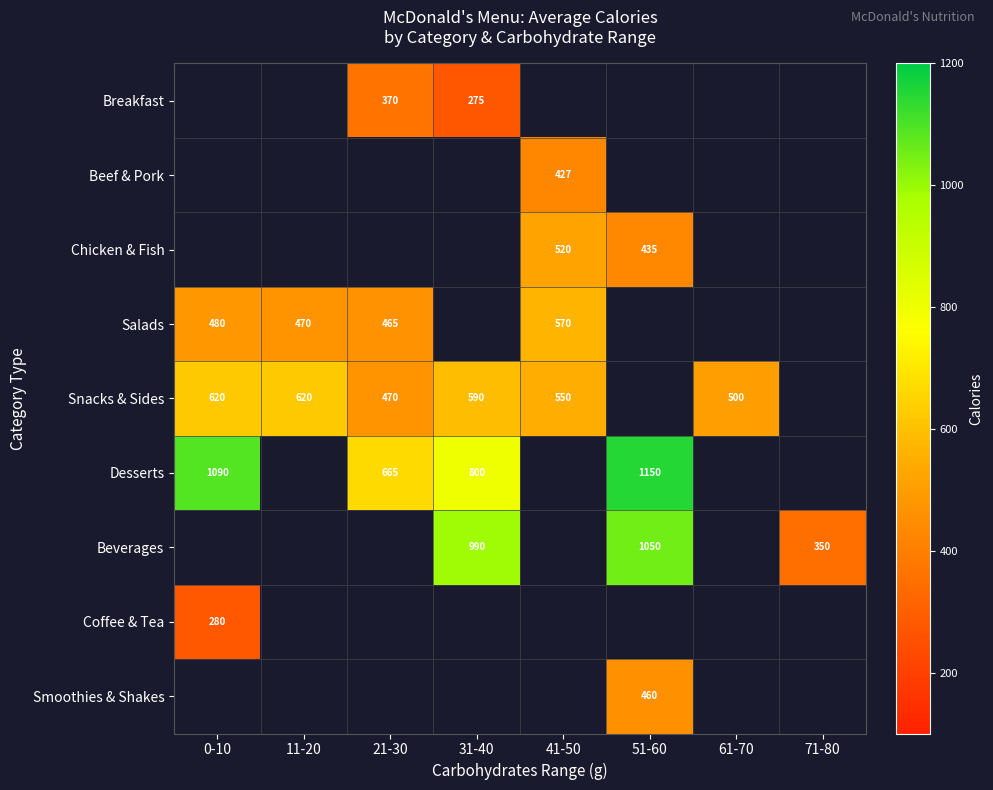

Which category has the lowest value across all series?

31-40